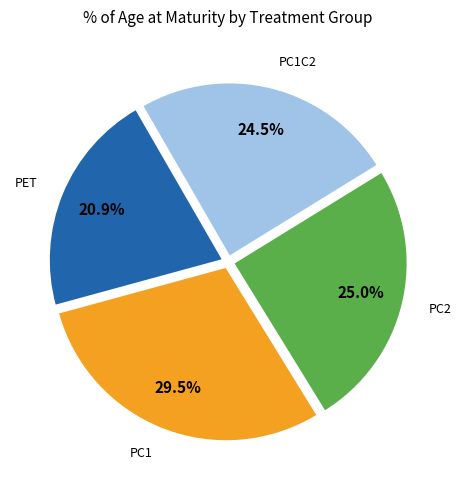

Is there a majority slice in this chart?

No